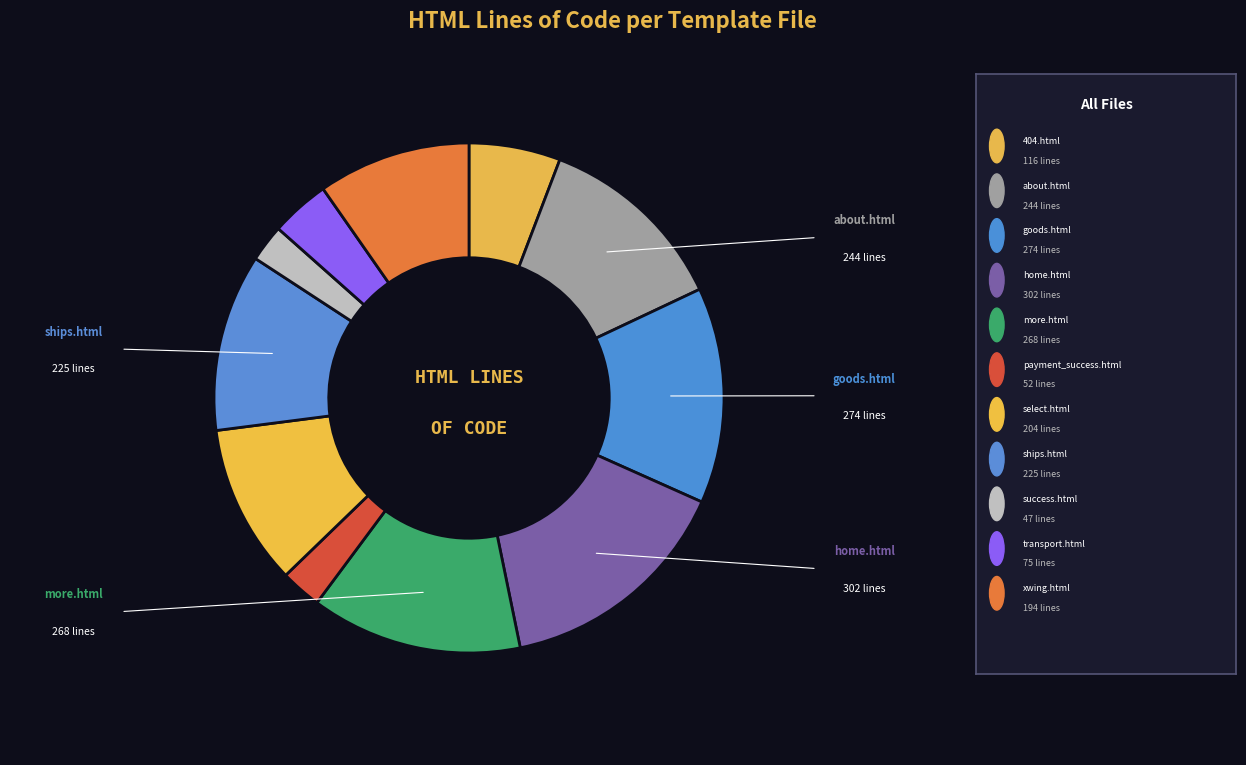

How many slices are in this pie chart?

11